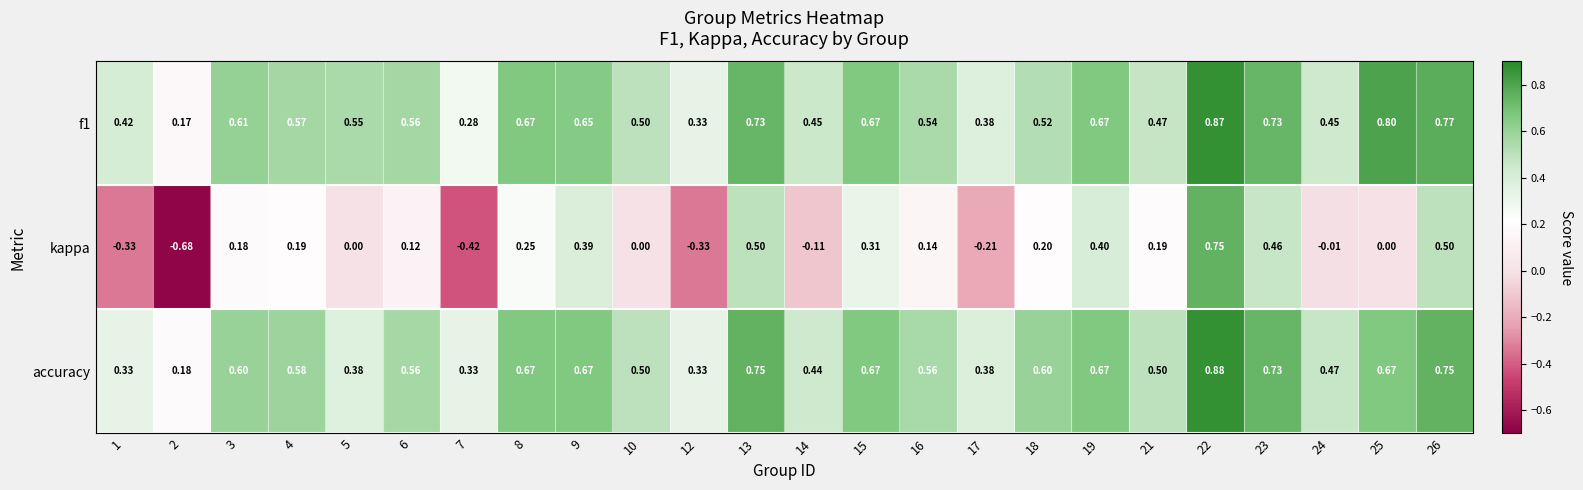

Is the value of kappa at 14 greater than the value of f1 at 8?

No